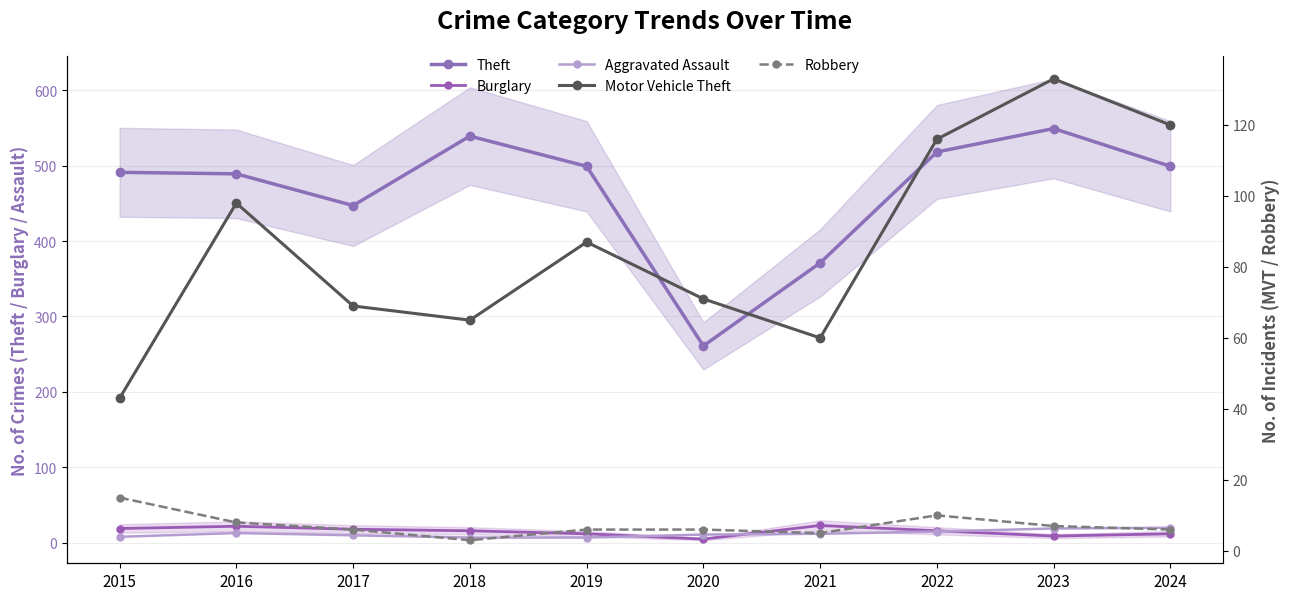

How many lines are shown in the chart?

5